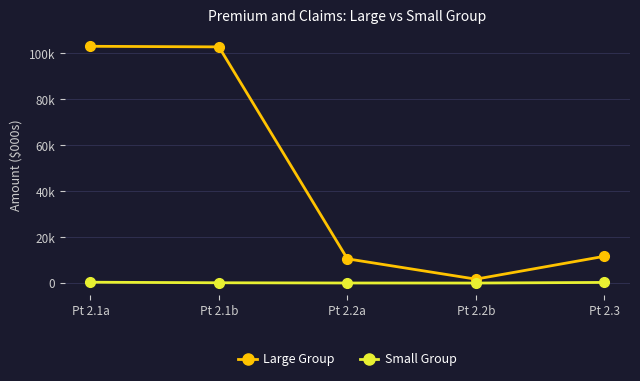

Does the chart have visible grid lines?

Yes